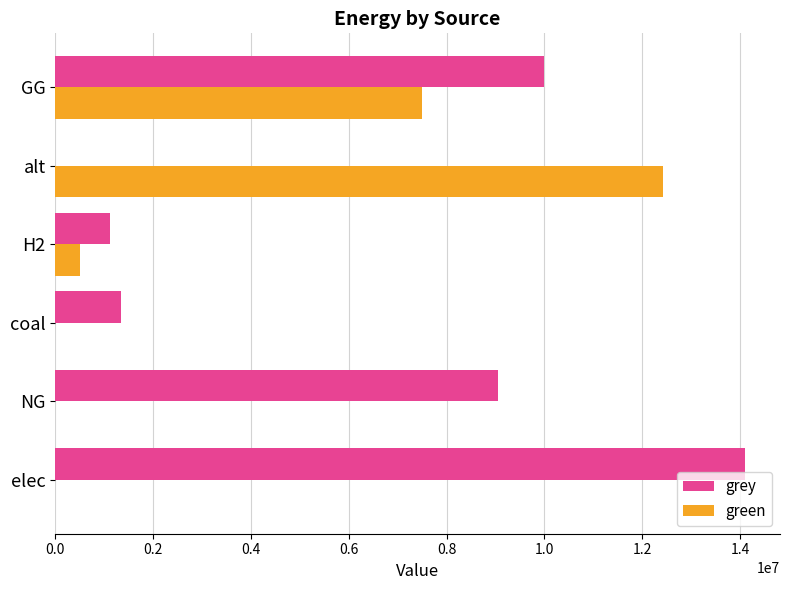

What is the sum of the grey values at elec and NG?

23169501.6